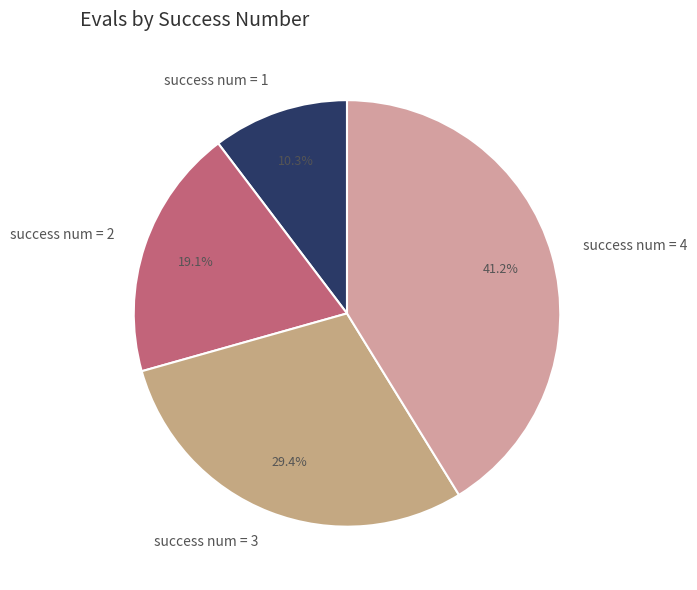

To the nearest percent, what is the difference between the largest and smallest slice percentages?

31%